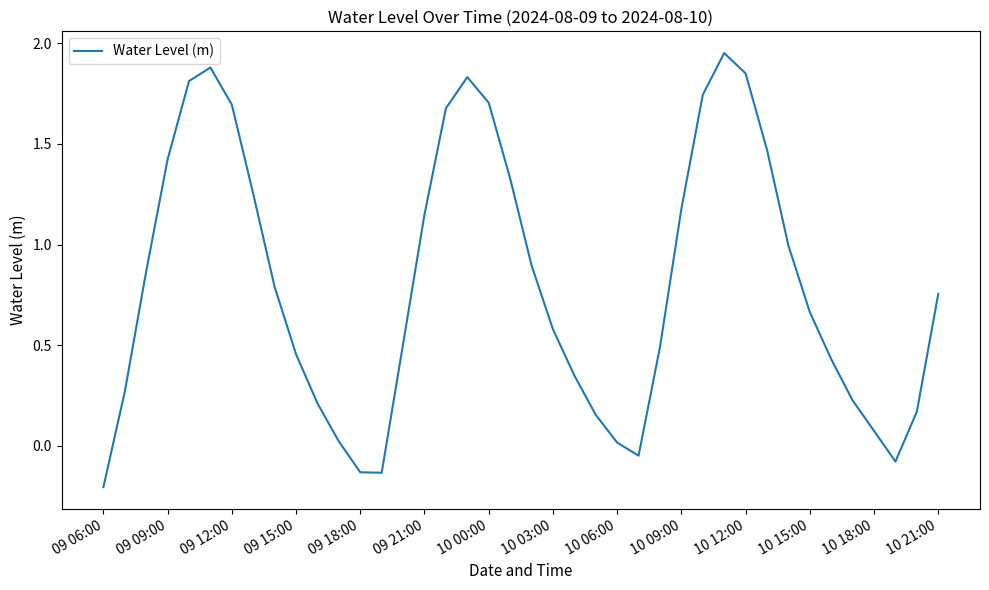

Does the chart display data point markers on the line(s)?

No